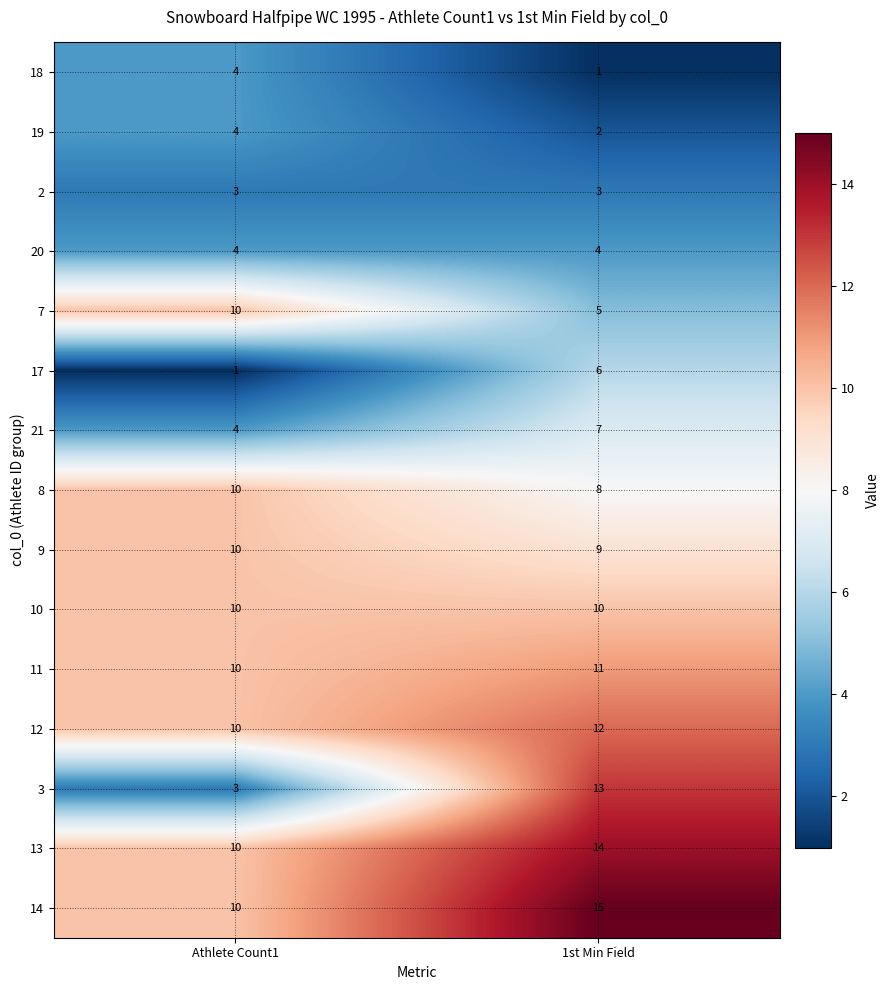

What is the approximate value of 7 at 1st Min Field?

5